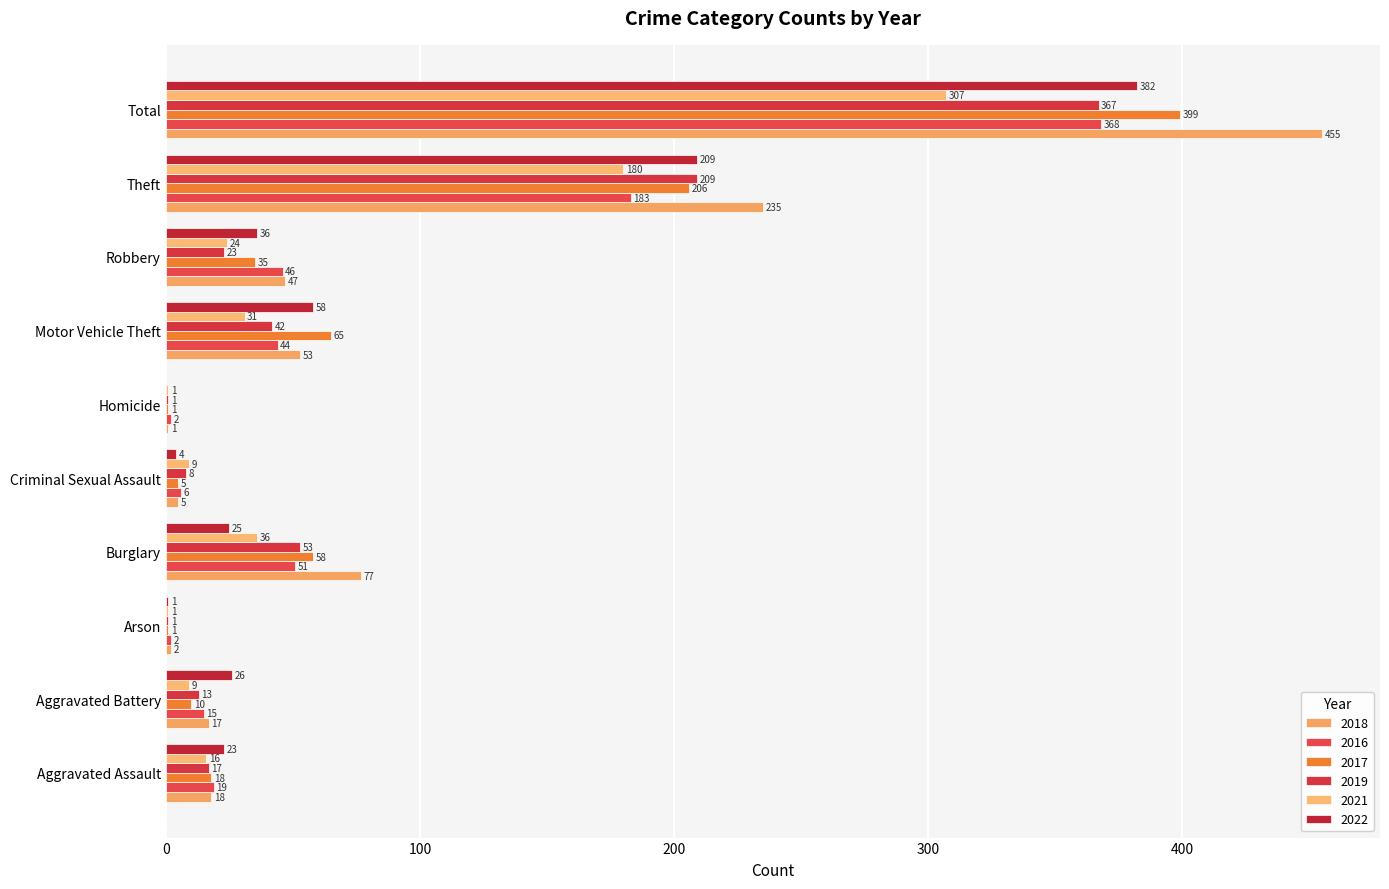

Is the value of 2022 at Homicide greater than the value of 2021 at Aggravated Assault?

No